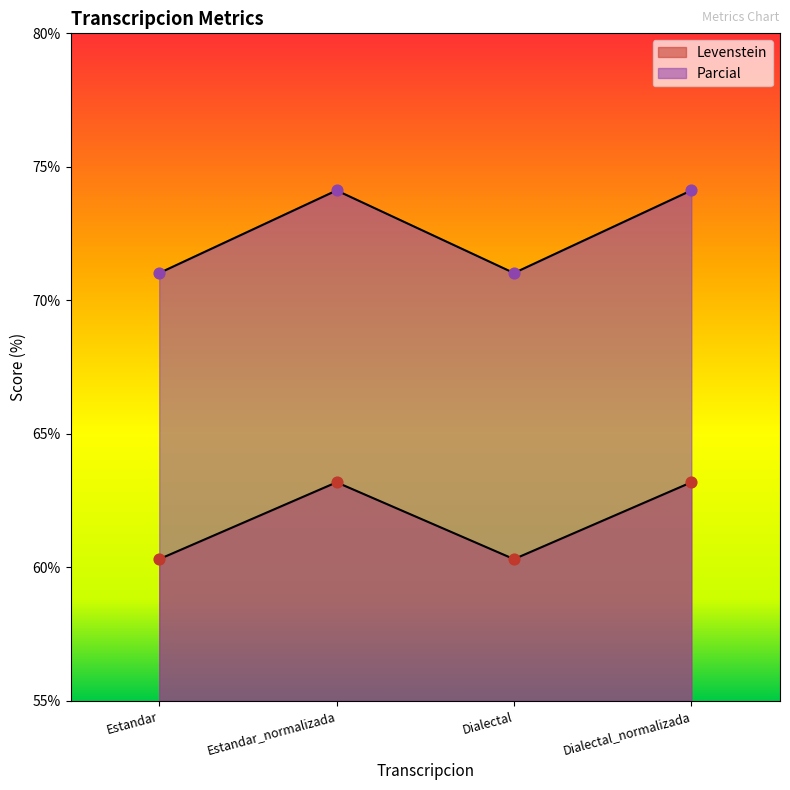

Which series reaches the minimum Y coordinate?

Levenstein